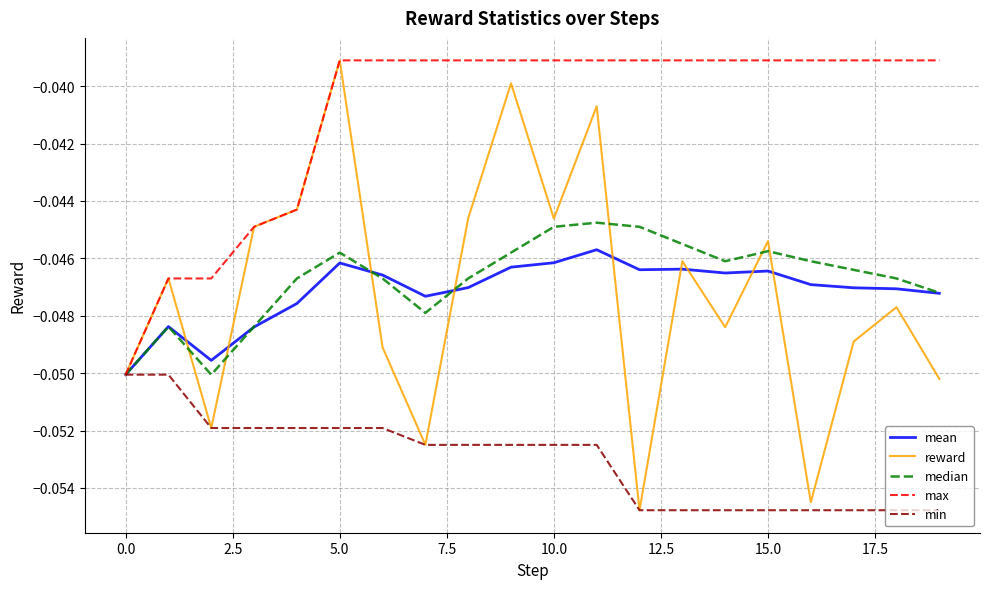

Which series has the largest range (max minus min)?

reward